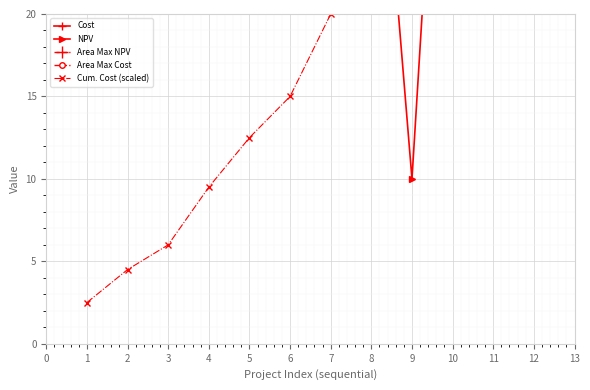

True or false: NPV has more than 1 points higher than both neighbors.

True